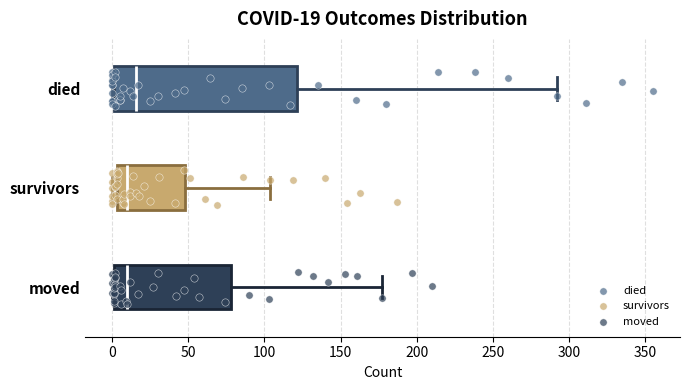

Which box has the furthest to the right median line?

died